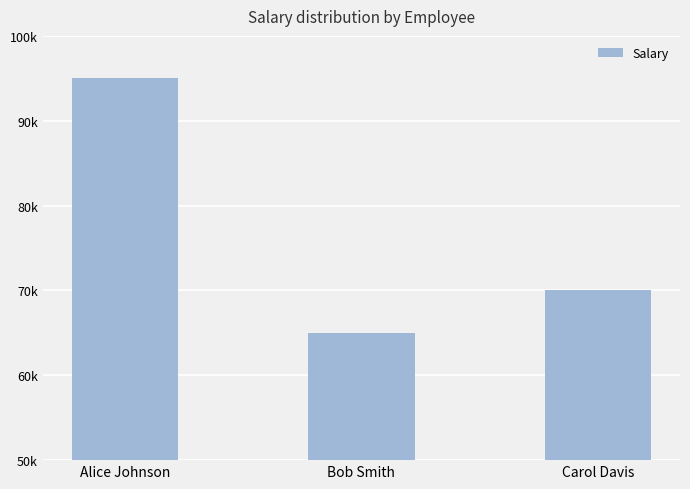

What is the label of the 3rd bar from the left?

Carol Davis